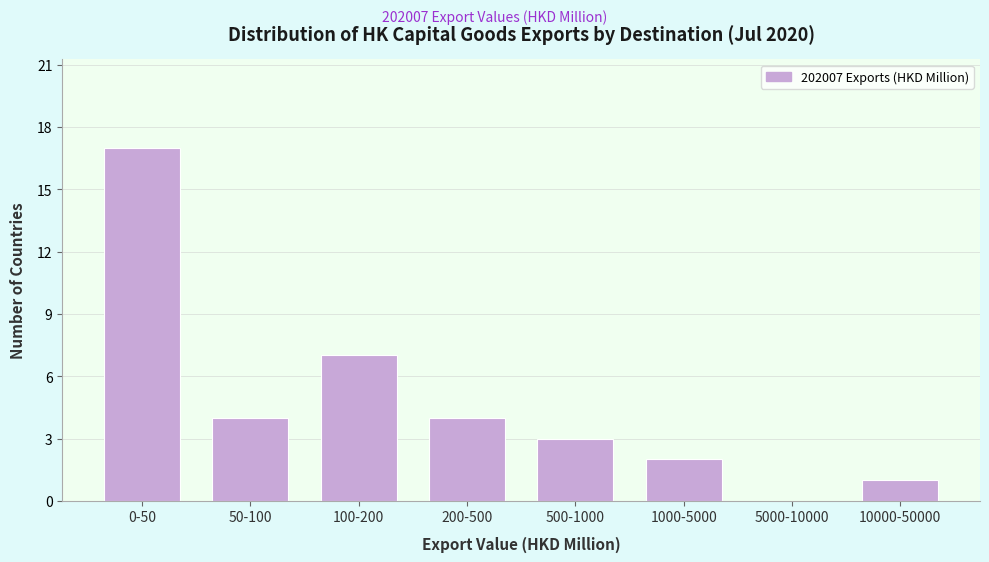

Reading left to right, extract all data points from this chart.

0-50=17	50-100=4	100-200=7	200-500=4	500-1000=3	1000-5000=2	5000-10000=0	10000-50000=1